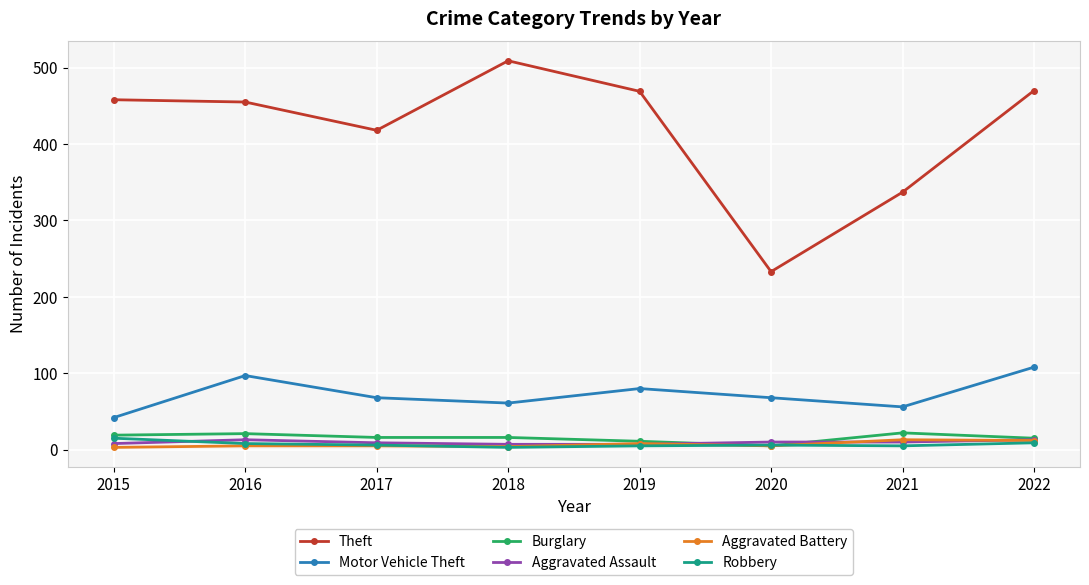

What is the difference between the Aggravated Battery values at 2021 and 2017?

8